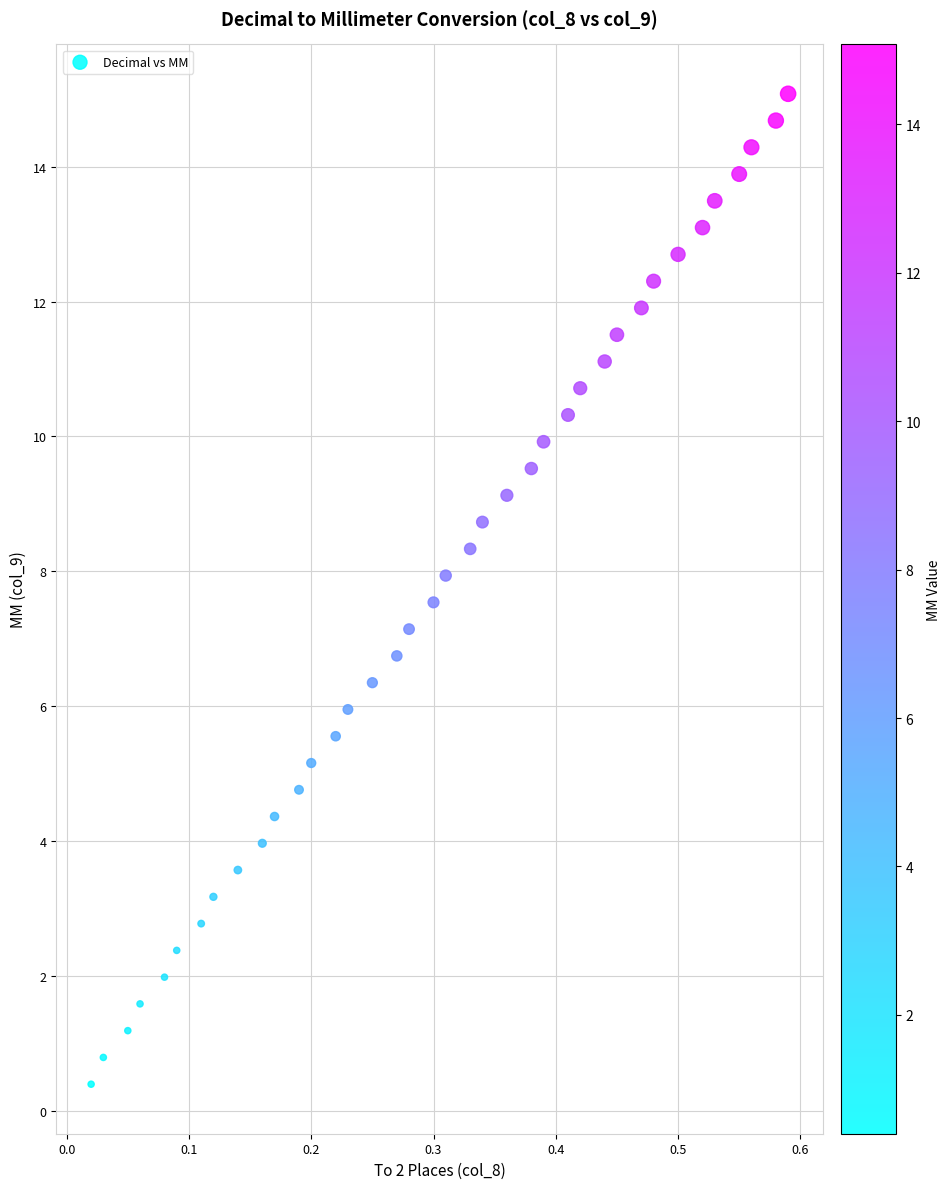

What is the range of X values (max minus min)?

0.6